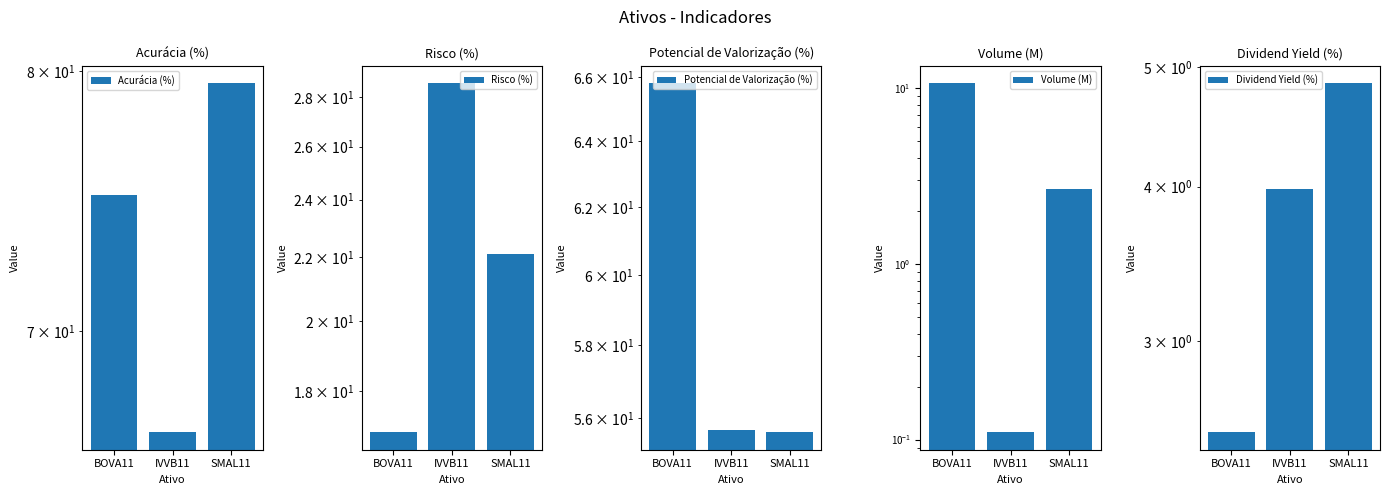

How many distinct data groups are displayed?

5